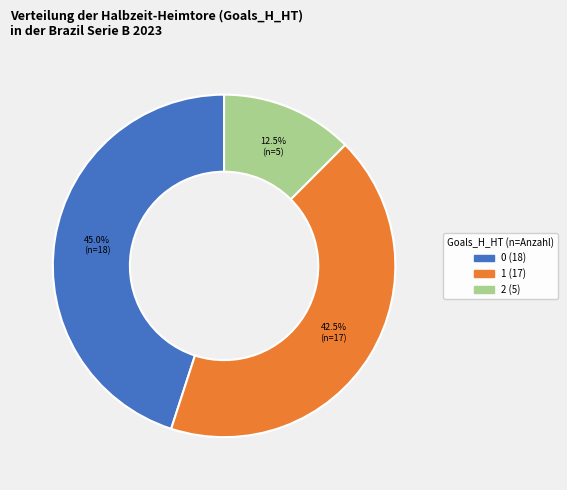

How many segments does this pie chart have?

3